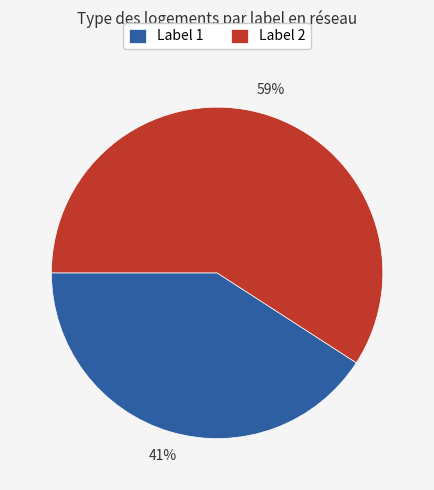

To the nearest percent, what is the difference between the Label 2 and Label 1 slice percentages?

18%